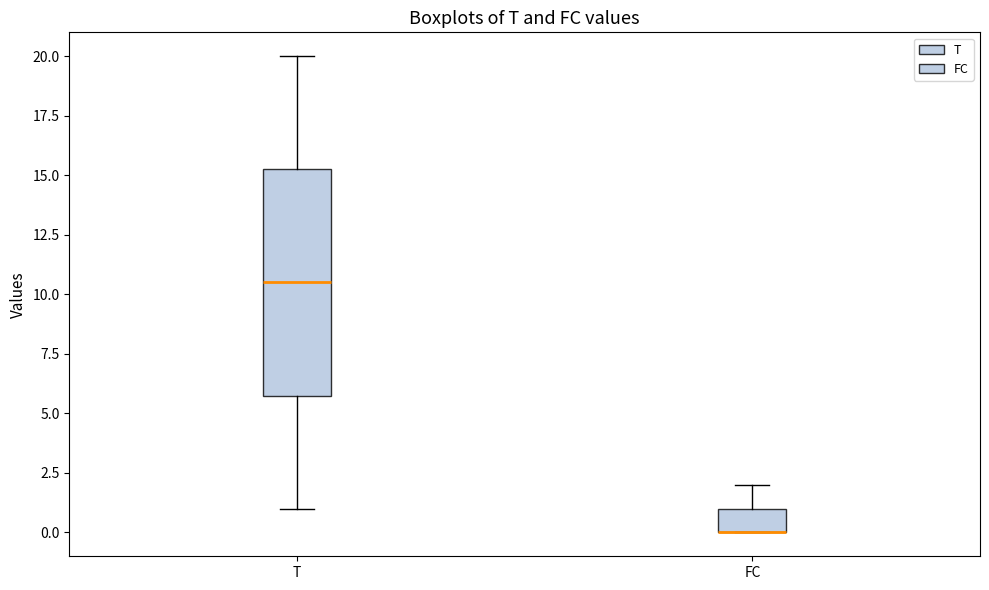

Reading left to right, transcribe this box plot: for each box, give where its median line is, the range the box spans, and where its two whiskers end, as read against the y-axis. The values are not printed on the chart, so give them approximately, as read against the axis.

T: median 10.5, box 6.0 to 15.5, whiskers 1.0 to 20.0
FC: median 0.0 (drawn on the box's lower edge), box 0.0 to 1.0, whiskers 0.0 to 2.0